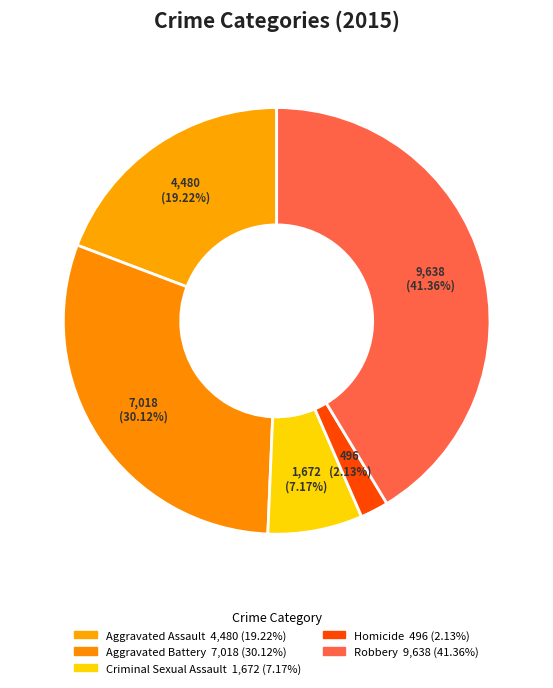

What percentage is the Criminal Sexual Assault slice, to the nearest percent?

7%